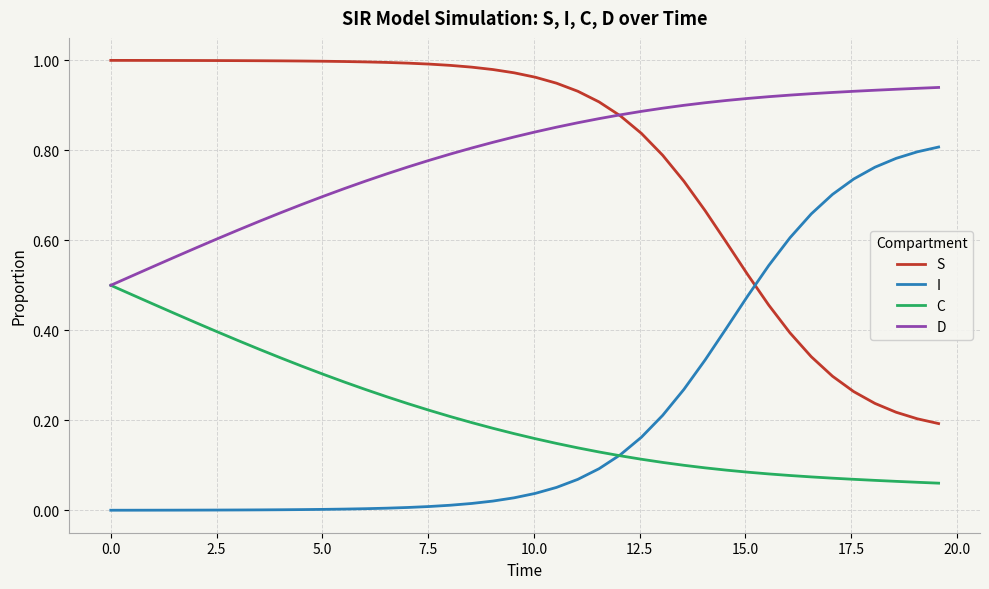

Rank the series by their maximum value, from highest to lowest.

S, D, I, C